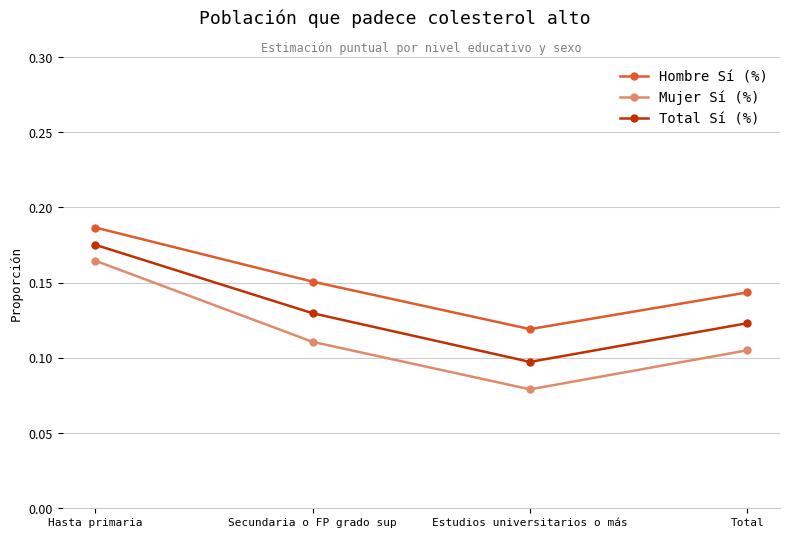

Between Hasta primaria and Total, which series saw the biggest shift?

Mujer Sí (%)